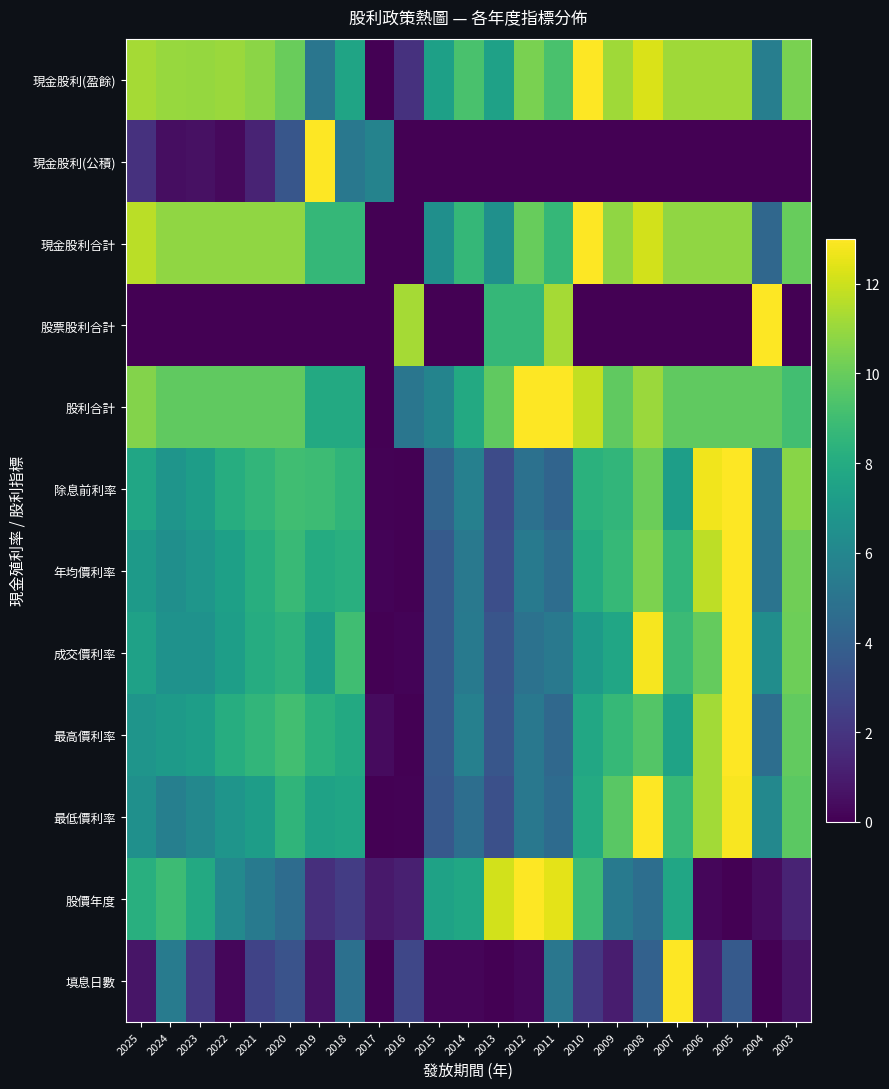

Reading left to right, transcribe all the data shown in this chart.

現金股利(盈餘): 2025=11.3	2024=11.0	2023=11.0	2022=11.0	2021=10.7	2020=10.0	2019=5.1	2018=7.6	2017=0.0	2016=1.9	2015=7.4	2014=9.3	2013=7.4	2012=10.4	2011=9.3	2010=13.0	2009=11.1	2008=12.3	2007=11.1	2006=11.1	2005=11.1	2004=5.6	2003=10.4
現金股利(公積): 2025=1.9	2024=0.5	2023=0.6	2022=0.3	2021=1.3	2020=3.5	2019=13.0	2018=5.2	2017=5.8	2016=0.0	2015=0.0	2014=0.0	2013=0.0	2012=0.0	2011=0.0	2010=0.0	2009=0.0	2008=0.0	2007=0.0	2006=0.0	2005=0.0	2004=0.0	2003=0.0
現金股利合計: 2025=11.7	2024=10.8	2023=10.8	2022=10.8	2021=10.8	2020=10.8	2019=8.7	2018=8.7	2017=0.0	2016=0.0	2015=6.5	2014=8.7	2013=6.5	2012=10.0	2011=8.7	2010=13.0	2009=10.8	2008=12.1	2007=10.8	2006=10.8	2005=10.8	2004=4.3	2003=10.0
股票股利合計: 2025=0.0	2024=0.0	2023=0.0	2022=0.0	2021=0.0	2020=0.0	2019=0.0	2018=0.0	2017=0.0	2016=11.3	2015=0.0	2014=0.0	2013=8.7	2012=8.7	2011=11.3	2010=0.0	2009=0.0	2008=0.0	2007=0.0	2006=0.0	2005=0.0	2004=13.0	2003=0.0
股利合計: 2025=10.6	2024=9.8	2023=9.8	2022=9.8	2021=9.8	2020=9.8	2019=7.9	2018=7.9	2017=0.0	2016=5.1	2015=5.9	2014=7.9	2013=9.8	2012=13.0	2011=13.0	2010=11.8	2009=9.8	2008=11.0	2007=9.8	2006=9.8	2005=9.8	2004=9.8	2003=9.1
除息前利率: 2025=7.7	2024=6.8	2023=7.2	2022=8.1	2021=8.6	2020=9.0	2019=8.9	2018=8.5	2017=0.1	2016=0.0	2015=4.1	2014=5.7	2013=2.9	2012=4.8	2011=4.2	2010=8.3	2009=8.6	2008=10.1	2007=7.3	2006=12.7	2005=13.0	2004=5.1	2003=10.7
年均價利率: 2025=7.1	2024=6.5	2023=6.9	2022=7.4	2021=8.2	2020=8.8	2019=8.0	2018=8.2	2017=0.1	2016=0.0	2015=3.7	2014=5.3	2013=3.1	2012=5.3	2011=4.6	2010=8.0	2009=8.7	2008=10.4	2007=8.5	2006=11.7	2005=13.0	2004=5.0	2003=10.2
成交價利率: 2025=7.4	2024=6.6	2023=6.6	2022=7.3	2021=8.0	2020=8.4	2019=7.3	2018=9.0	2017=0.0	2016=0.1	2015=3.7	2014=5.3	2013=3.4	2012=4.9	2011=5.3	2010=7.1	2009=7.7	2008=12.8	2007=8.8	2006=9.9	2005=13.0	2004=6.4	2003=10.1
最高價利率: 2025=6.8	2024=7.1	2023=7.3	2022=8.1	2021=8.6	2020=9.0	2019=8.3	2018=7.9	2017=0.4	2016=0.0	2015=3.7	2014=5.7	2013=3.5	2012=5.2	2011=4.4	2010=7.8	2009=8.7	2008=9.5	2007=7.5	2006=11.2	2005=13.0	2004=4.7	2003=9.9
最低價利率: 2025=6.5	2024=5.6	2023=6.1	2022=6.8	2021=7.2	2020=8.5	2019=7.5	2018=7.7	2017=0.0	2016=0.1	2015=3.6	2014=4.7	2013=3.2	2012=5.2	2011=4.5	2010=7.9	2009=9.7	2008=13.0	2007=8.8	2006=11.2	2005=12.9	2004=6.1	2003=9.7
股價年度: 2025=8.2	2024=8.9	2023=7.9	2022=6.1	2021=5.3	2020=4.6	2019=1.8	2018=2.3	2017=0.9	2016=1.1	2015=7.5	2014=7.7	2013=12.1	2012=13.0	2011=12.4	2010=8.9	2009=5.3	2008=4.7	2007=7.7	2006=0.2	2005=0.0	2004=0.4	2003=1.3
填息日數: 2025=0.7	2024=5.4	2023=2.1	2022=0.2	2021=2.6	2020=3.3	2019=0.7	2018=4.8	2017=0.1	2016=2.8	2015=0.2	2014=0.2	2013=0.0	2012=0.2	2011=5.2	2010=2.1	2009=1.1	2008=4.0	2007=13.0	2006=1.1	2005=3.7	2004=0.0	2003=0.7